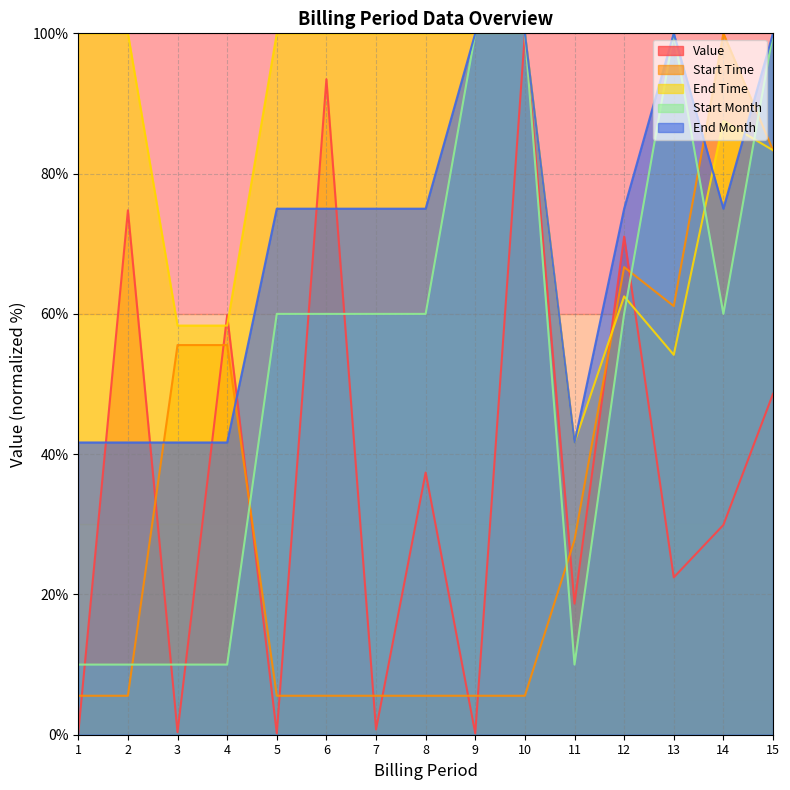

What is the average value of the Start Time series?

33.0